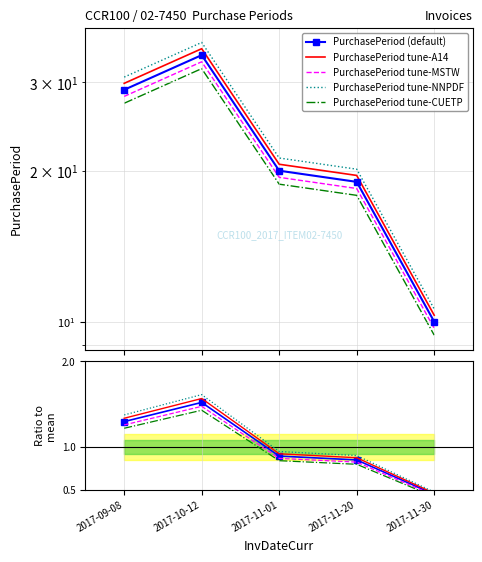

Rank the categories by value from highest to lowest.

2017-10-12, 2017-09-08, 2017-11-01, 2017-11-20, 2017-11-30